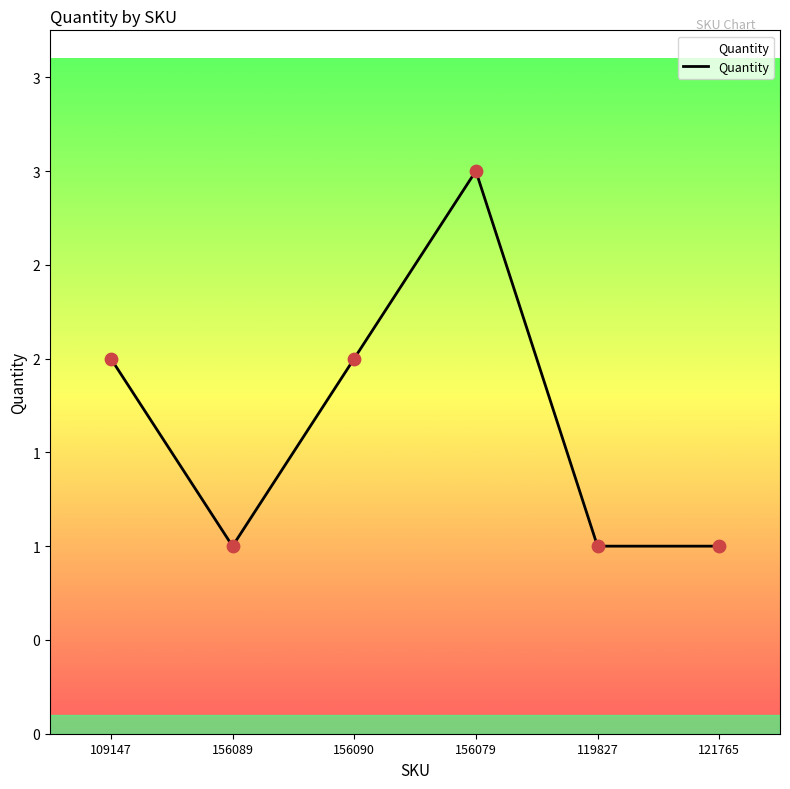

Does the chart have visible grid lines?

No